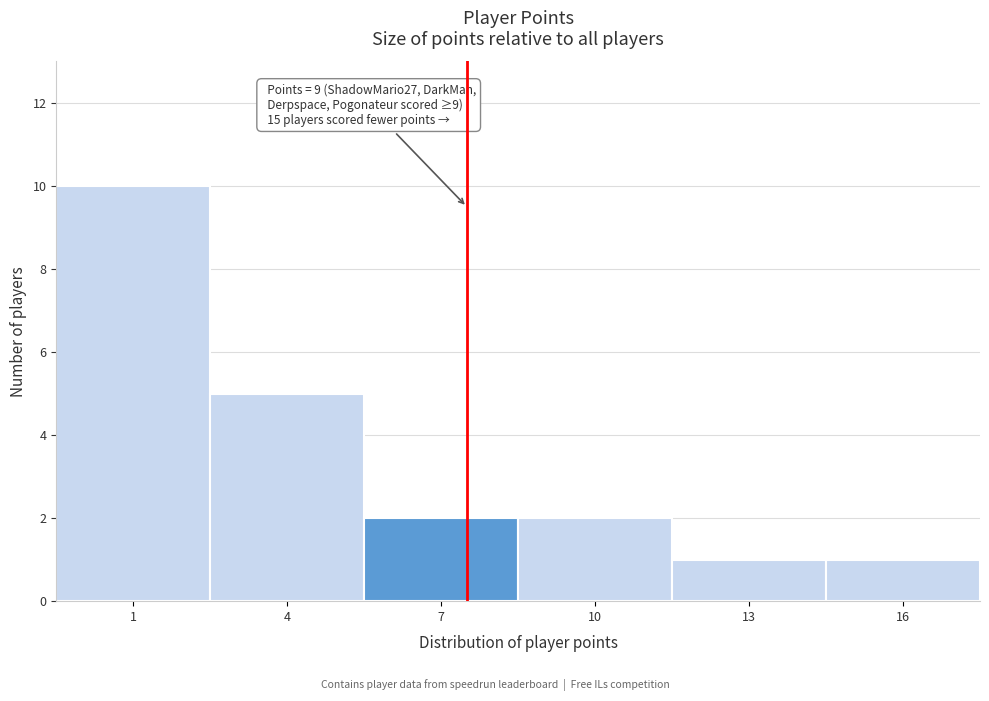

Reading left to right, transcribe all the data shown in this chart.

10	5	2	2	1	1